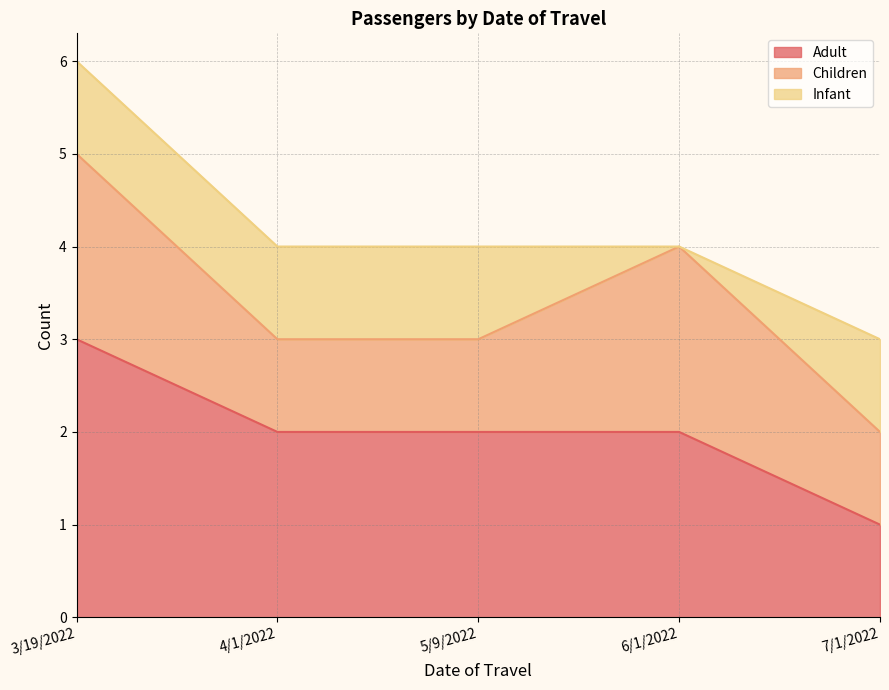

List the series in order of their peak value, highest first.

Adult, Children, Infant